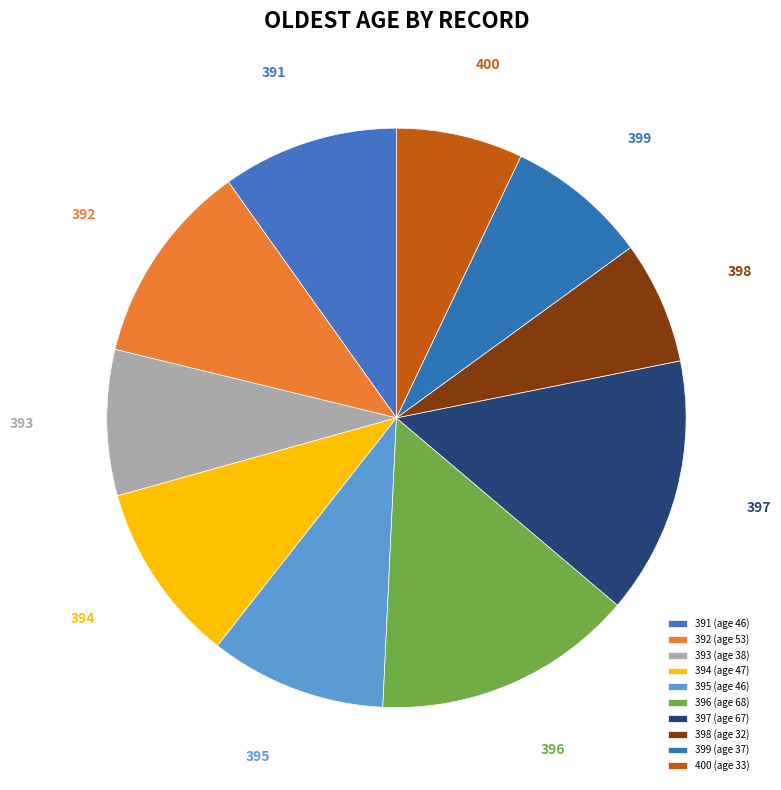

Is the sum of 398 and 397 greater than half?

No